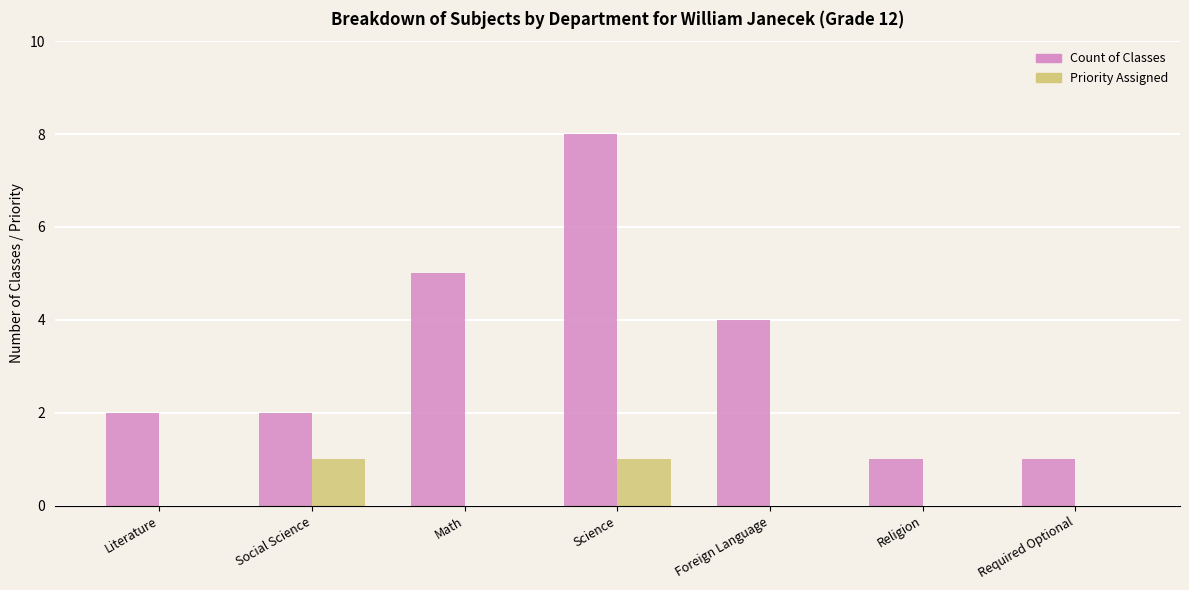

What is the sum of the Count of Classes values at Social Science and Required Optional?

3